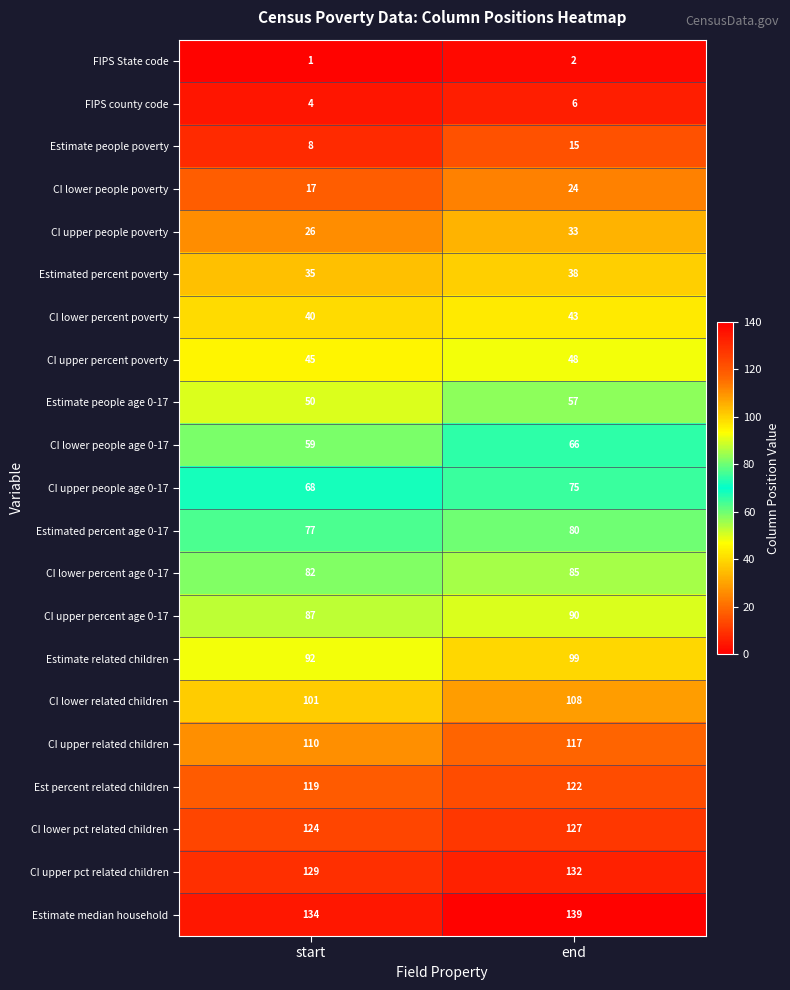

How many values in the Estimated percent age 0-17 series are below 80?

1